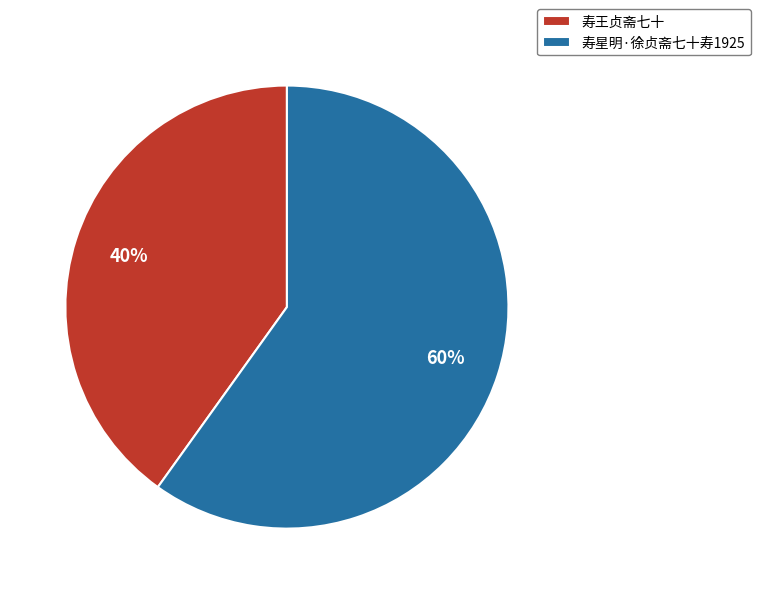

To the nearest percent, what is the combined percentage of 寿王贞斋七十 and 寿星明·徐贞斋七十寿1925?

100%